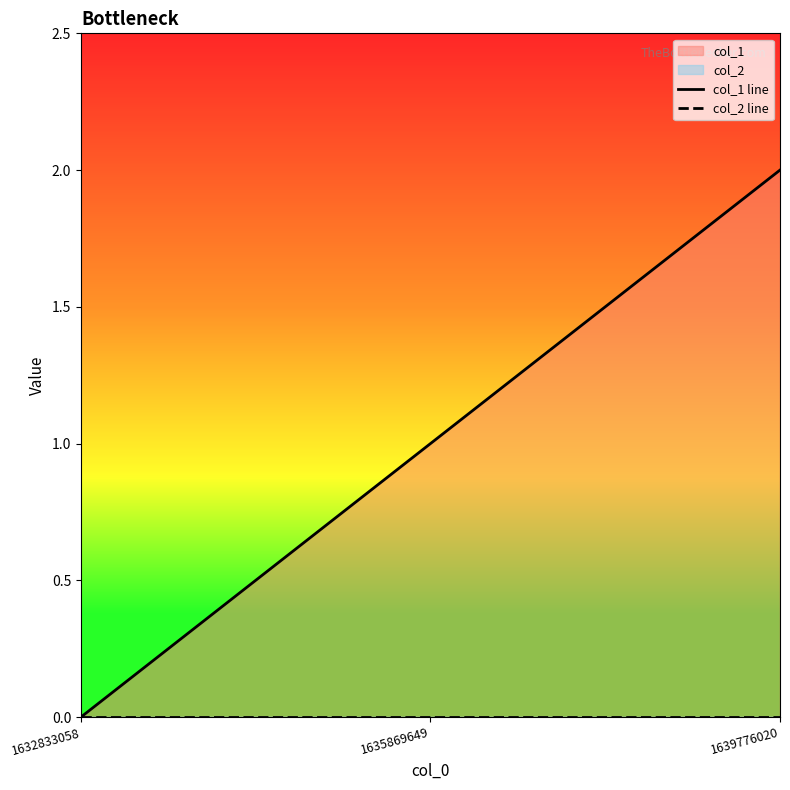

Rank the categories by col_1 line value from lowest to highest.

1632833058, 1635869649, 1639776020